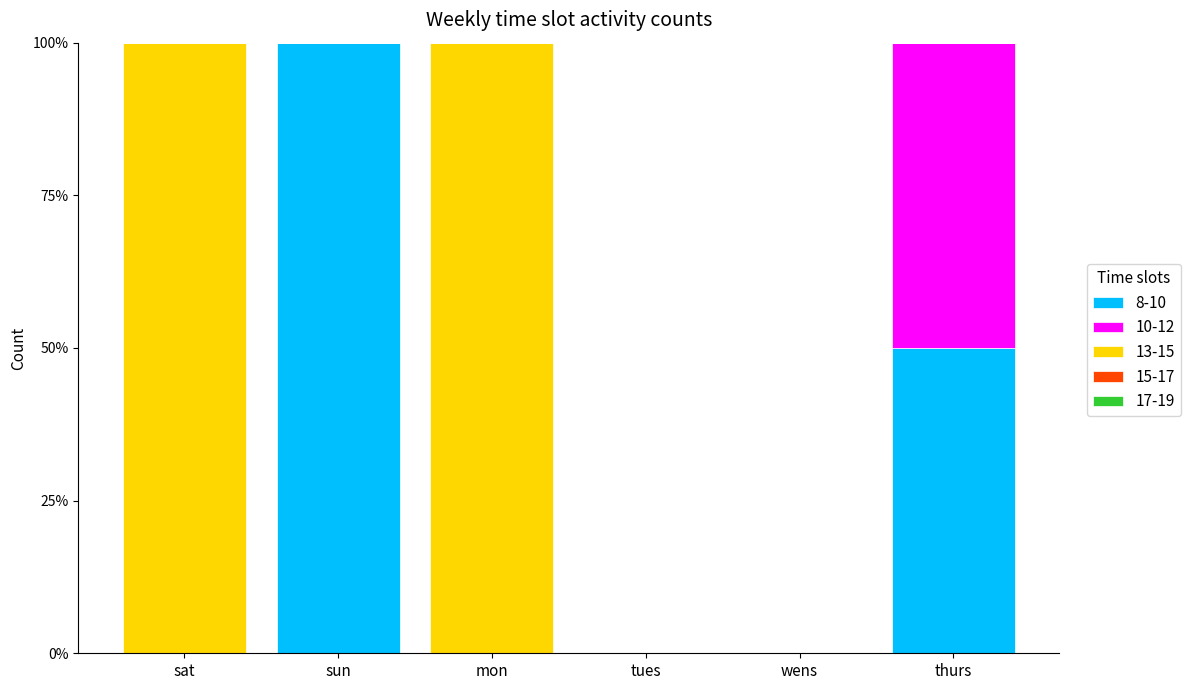

Is it true that 8-10 equals 0 at wens?

True